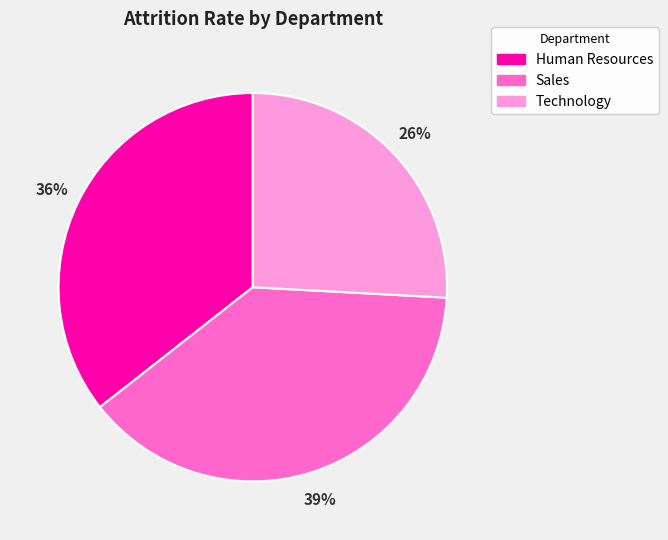

How many slices are in this pie chart?

3